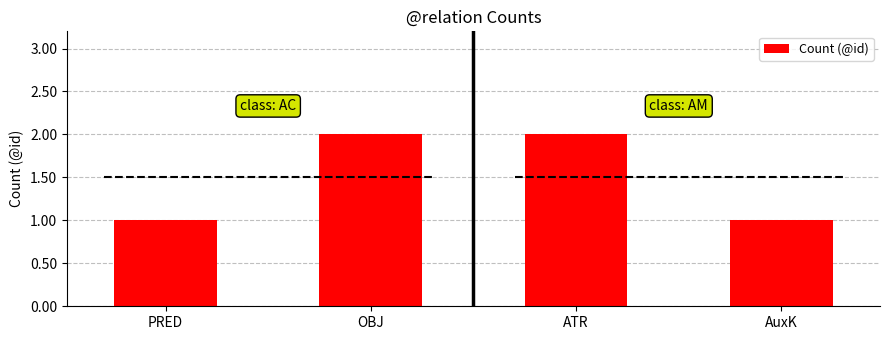

What is the change in value from OBJ to AuxK?

-1